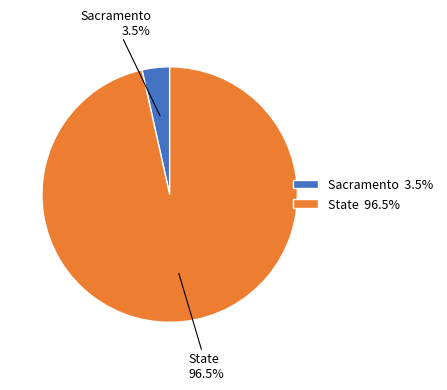

To the nearest percent, what is the difference between the Sacramento and State slice percentages?

93%